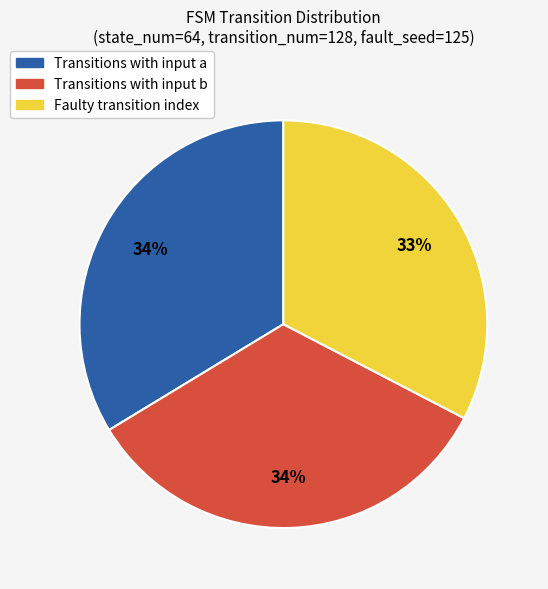

Is it true that Faulty transition index is 45% of the pie?

False